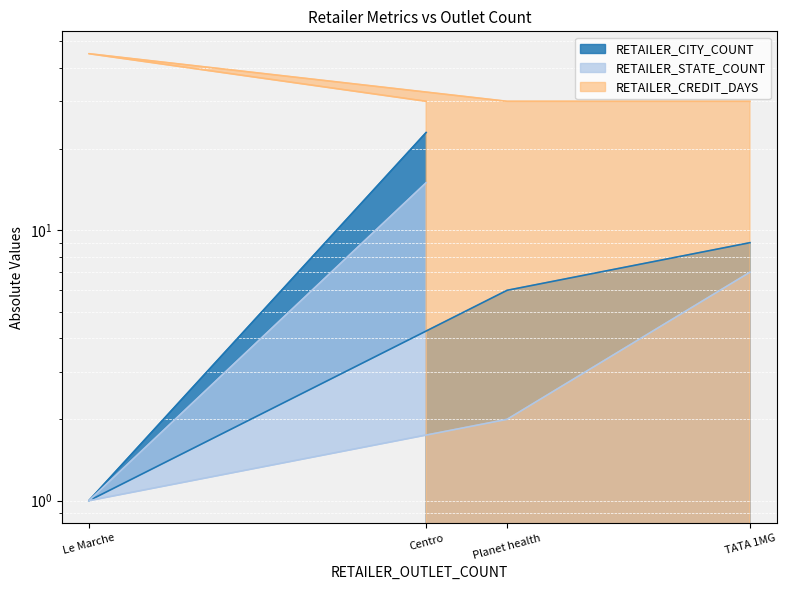

True or false: RETAILER_CREDIT_DAYS and RETAILER_CITY_COUNT cross at least once.

False